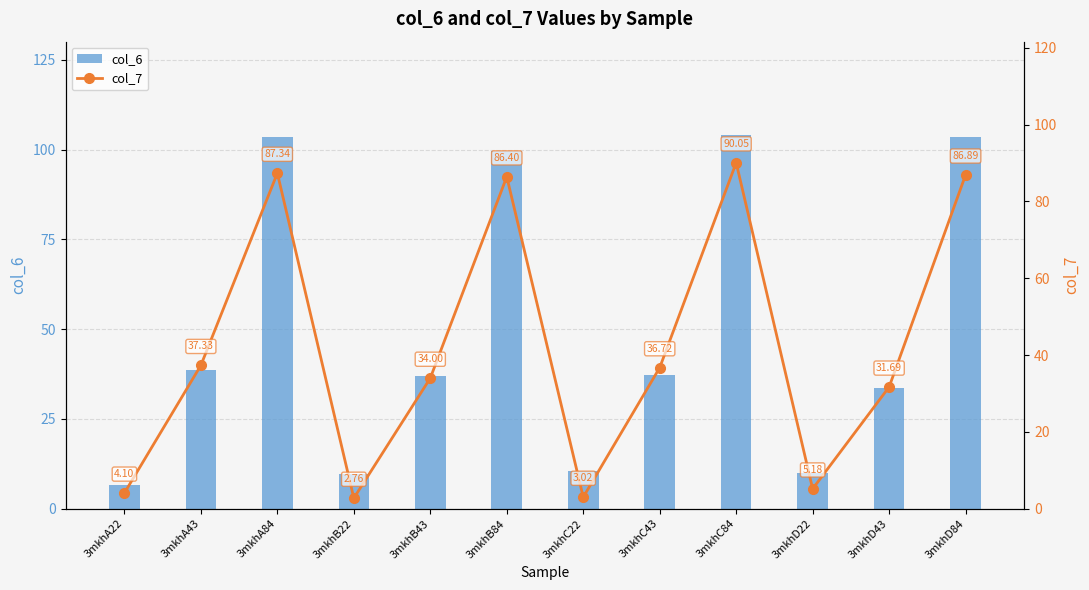

Which category has the lowest value in the col_6 series?

3mkhA22